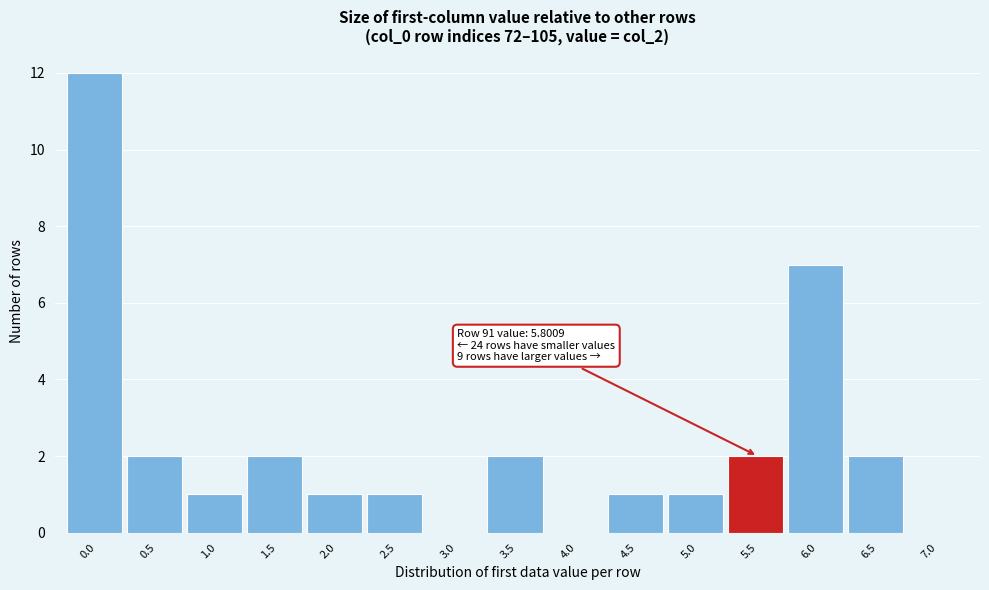

Reading left to right, extract all data points from this chart.

0.0=12	0.5=2	1.0=1	1.5=2	2.0=1	2.5=1	3.0=0	3.5=2	4.0=0	4.5=1	5.0=1	5.5=2	6.0=7	6.5=2	7.0=0